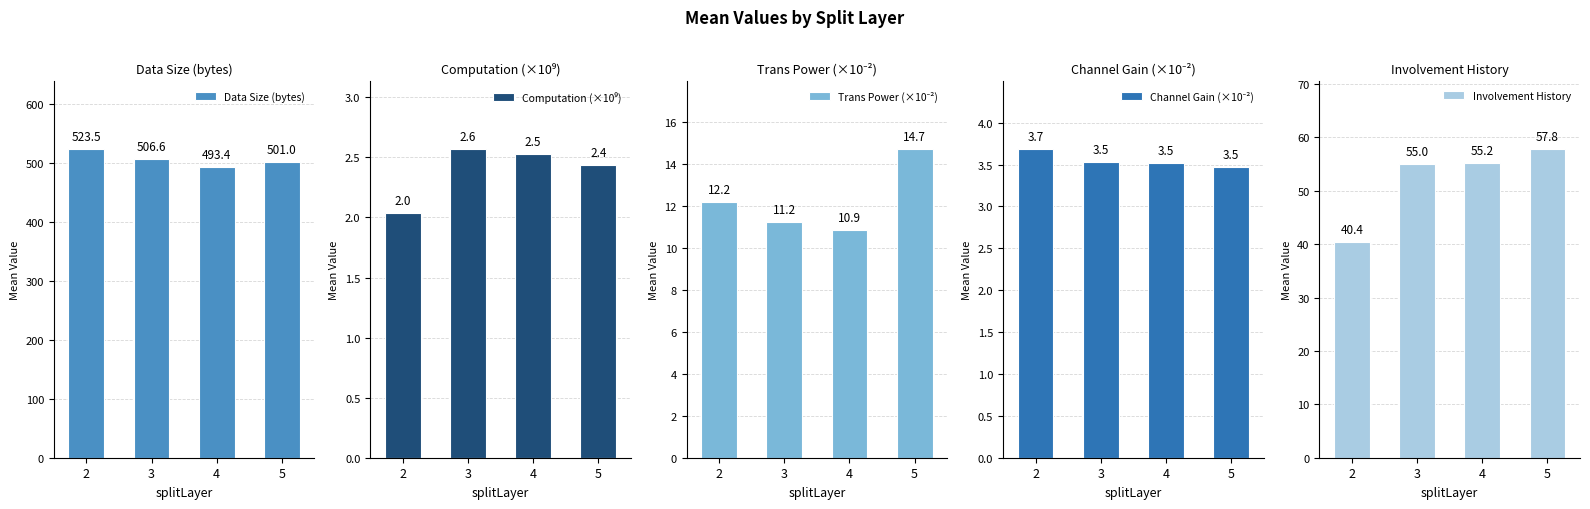

List the labels in order of Involvement History value, smallest first.

2, 3, 4, 5